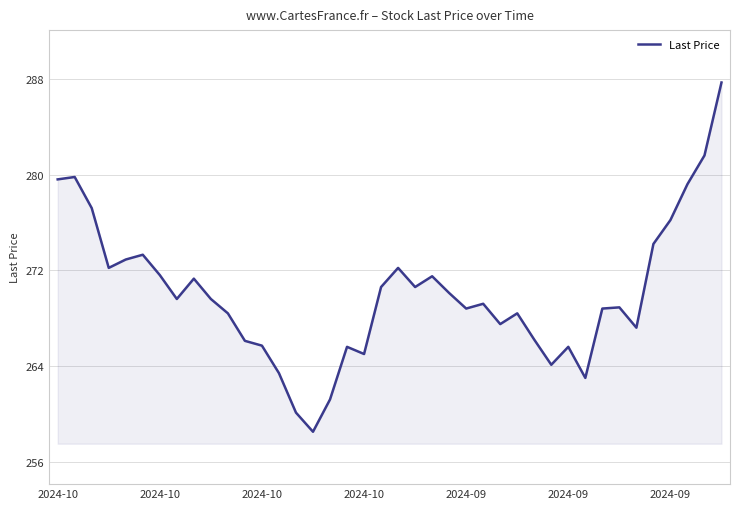

What is the smallest value displayed?

258.5